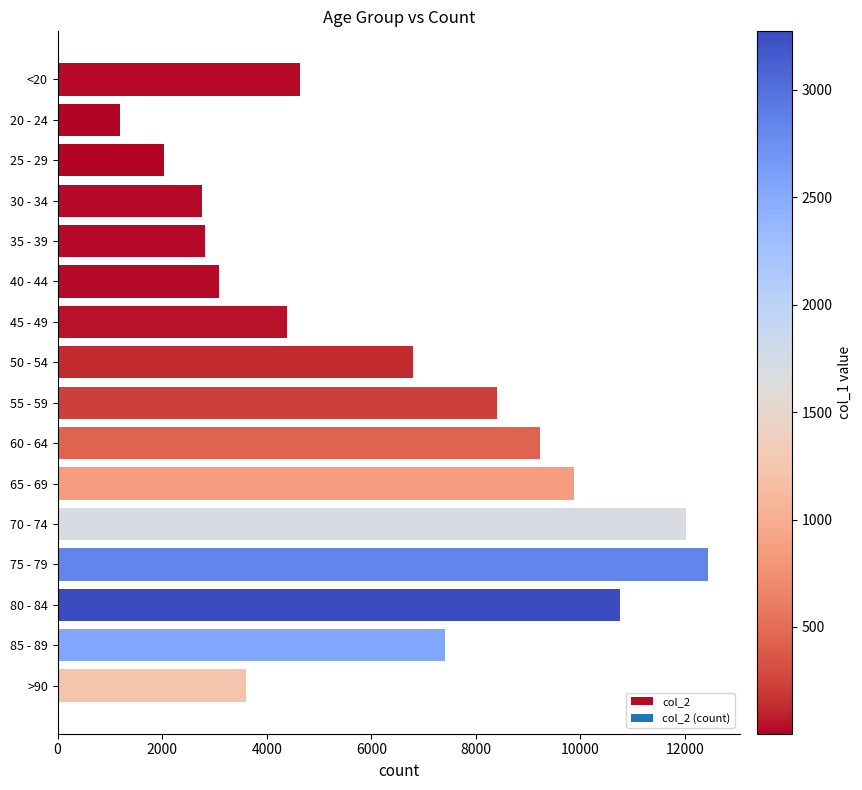

The value at 25 - 29 is 597. True or false?

False